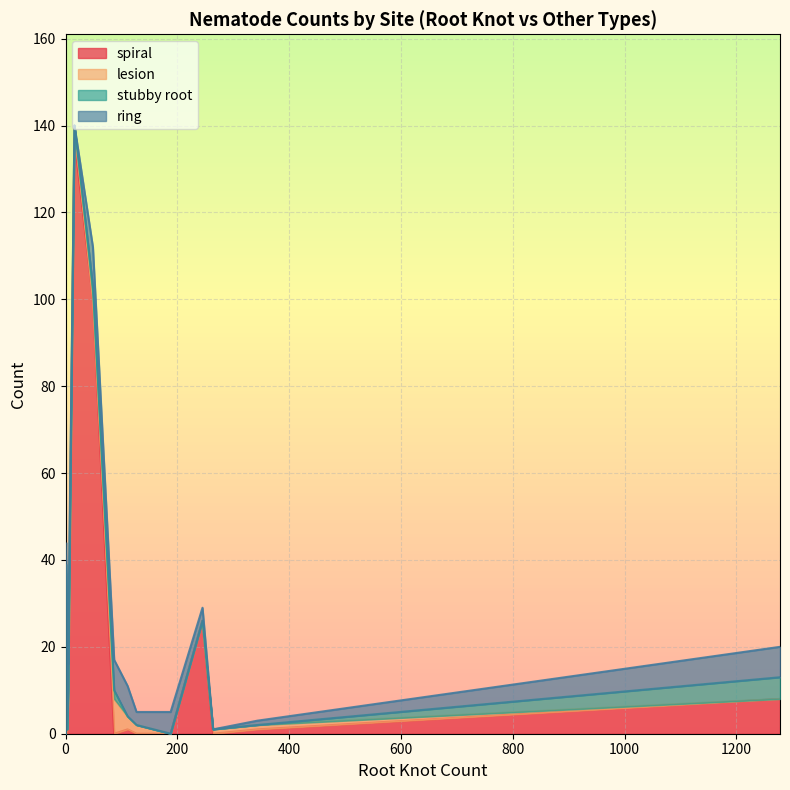

True or false: lesion and stubby root intersect in this chart.

True